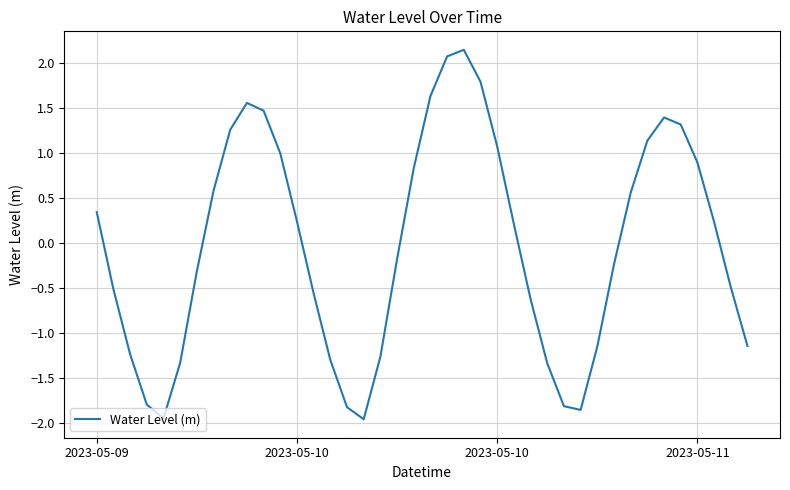

What is the difference between the maximum and minimum values?

4.1